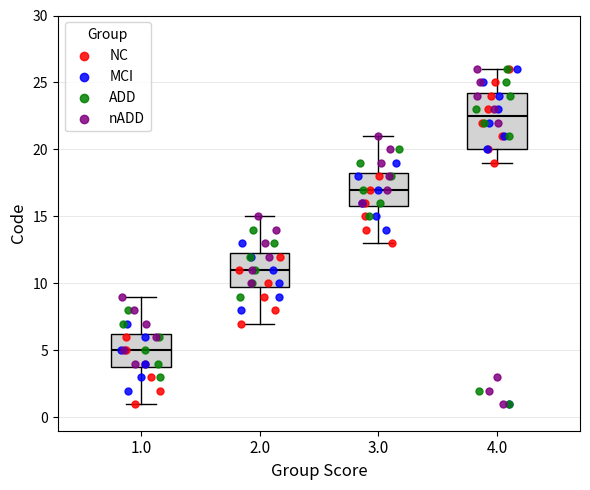

Reading left to right, read every box against the y-axis: the position of its median line, the range the box covers, and the ends of its whiskers. The values are not printed on the chart, so give them approximately, as read against the axis.

1.0: median 5.0, box 4.0 to 6.5, whiskers 1.0 to 9.0
2.0: median 11.0, box 10.0 to 12.5, whiskers 7.0 to 15.0
3.0: median 17.0, box 16.0 to 18.5, whiskers 13.0 to 21.0
4.0: median 22.5, box 20.0 to 24.5, whiskers 19.0 to 26.0